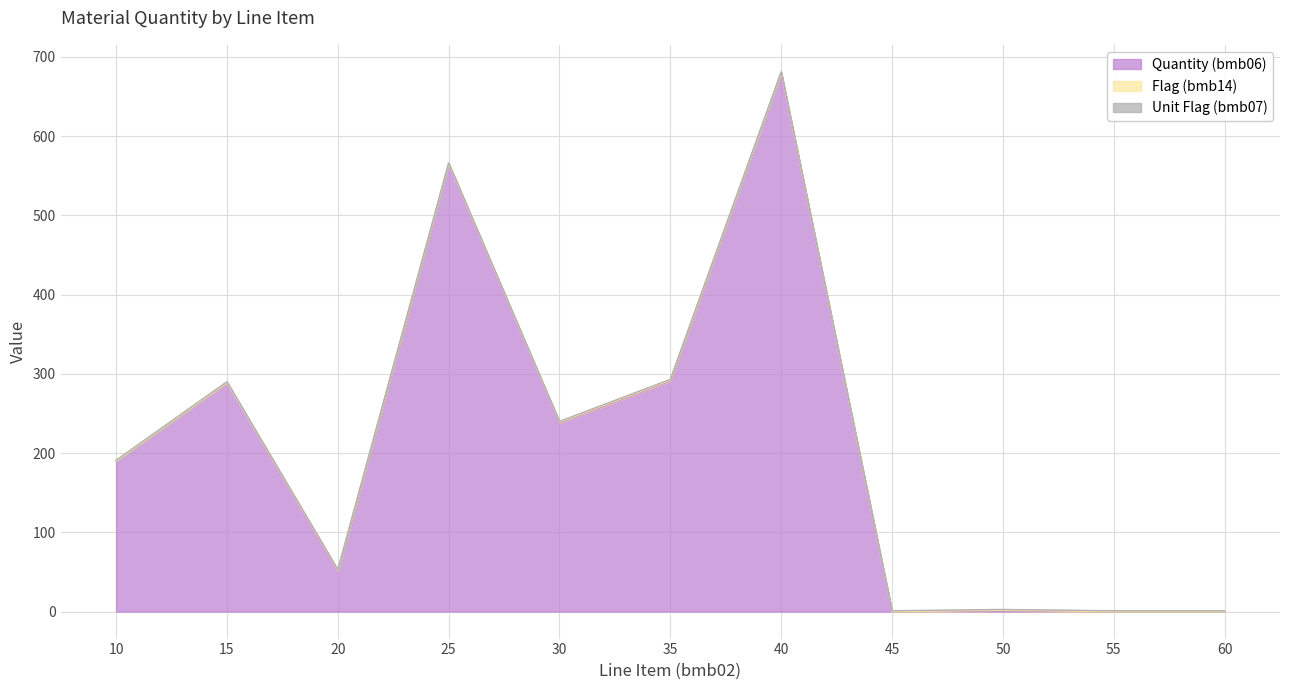

Which series has the largest total across all categories?

bmb06